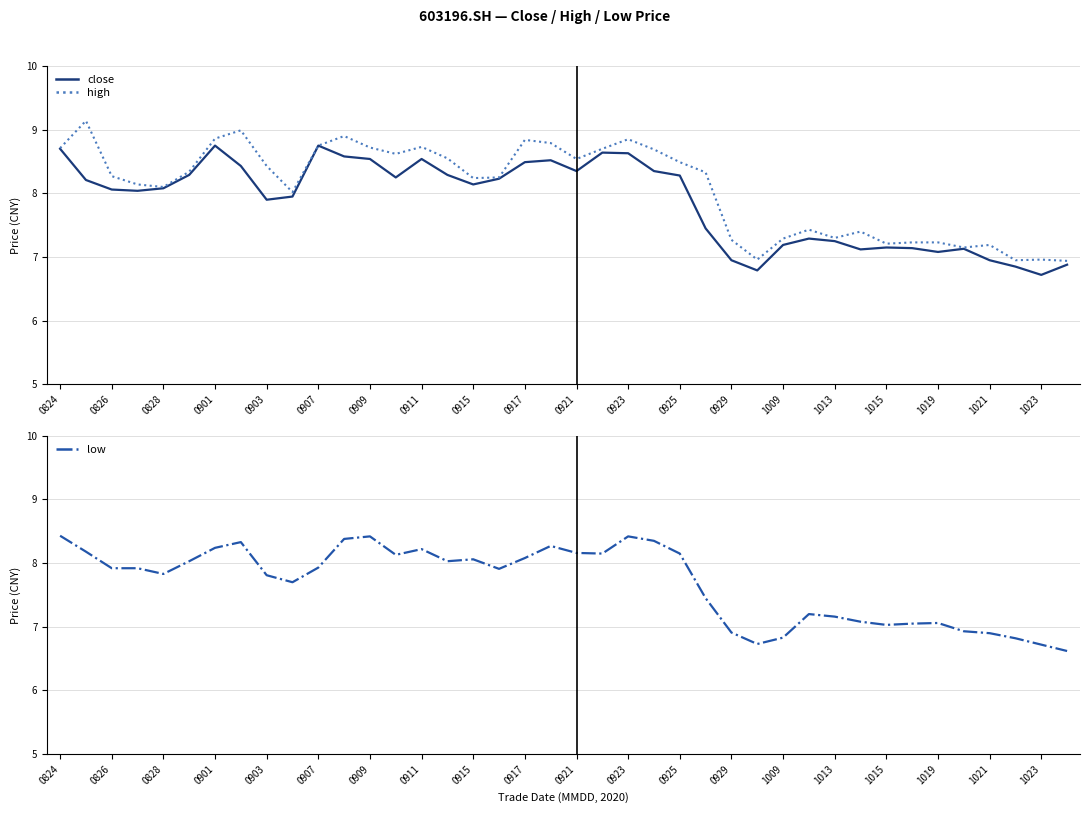

Is it true that high equals 7.2 at 1019?

True